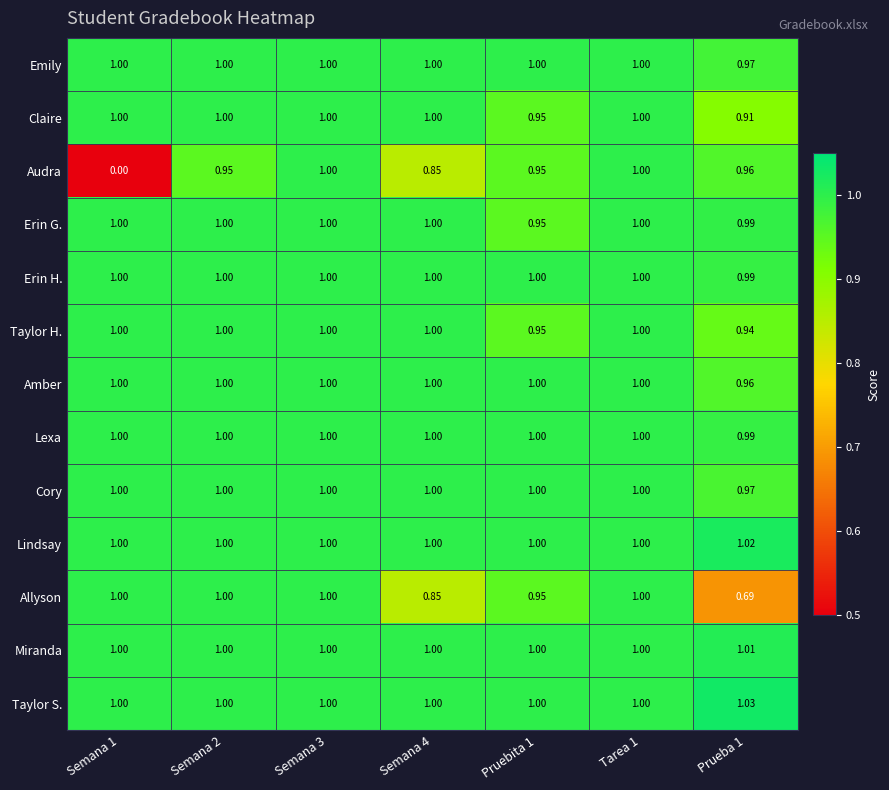

Which series has the largest range (max minus min)?

Audra